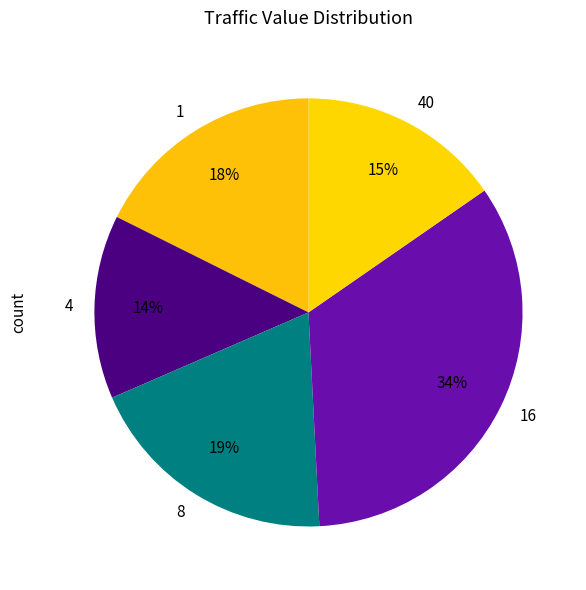

Rank the categories by value from highest to lowest.

16, 8, 1, 40, 4